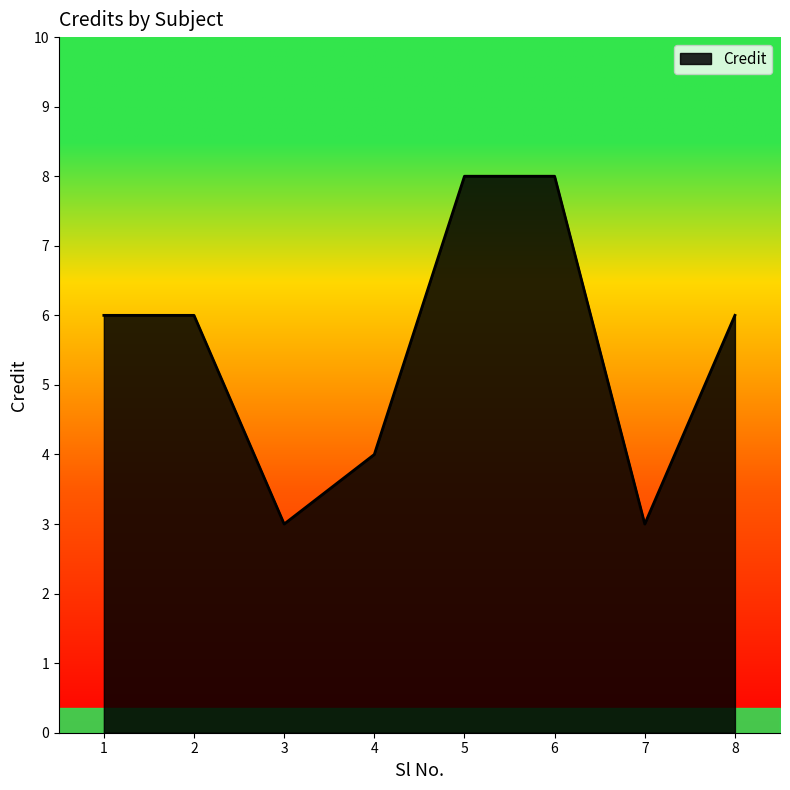

What is the ratio of the value at 8 to the value at 3?

2.0